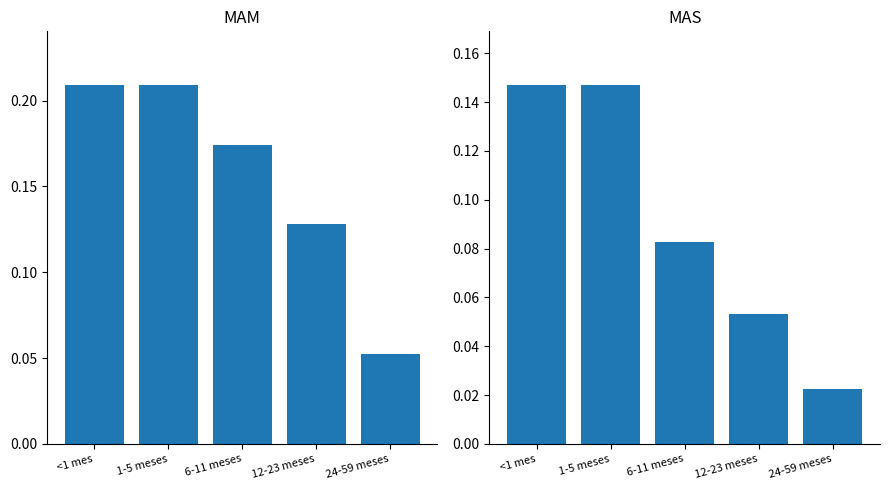

Which series changed the most between <1 mes and 24-59 meses?

MAM